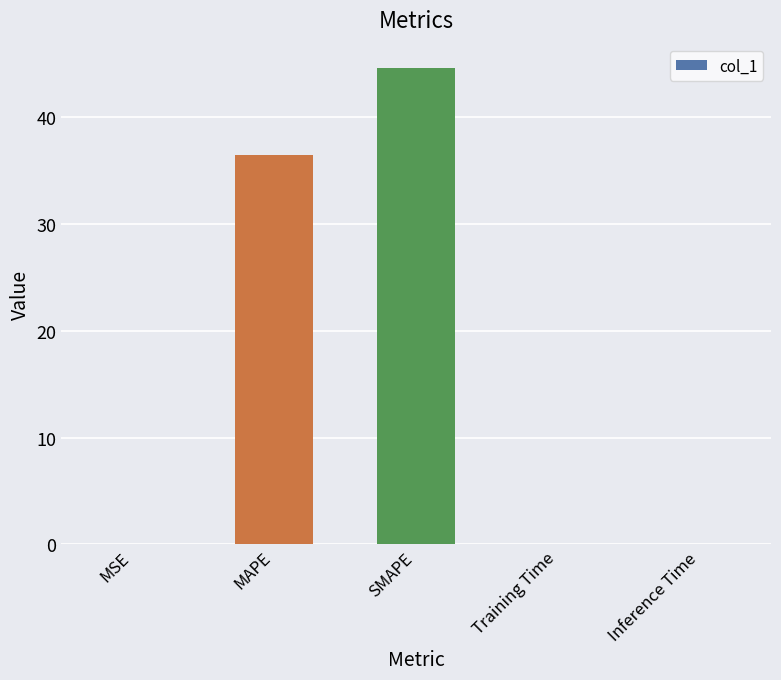

What is the change in value from MAPE to SMAPE?

+8.1